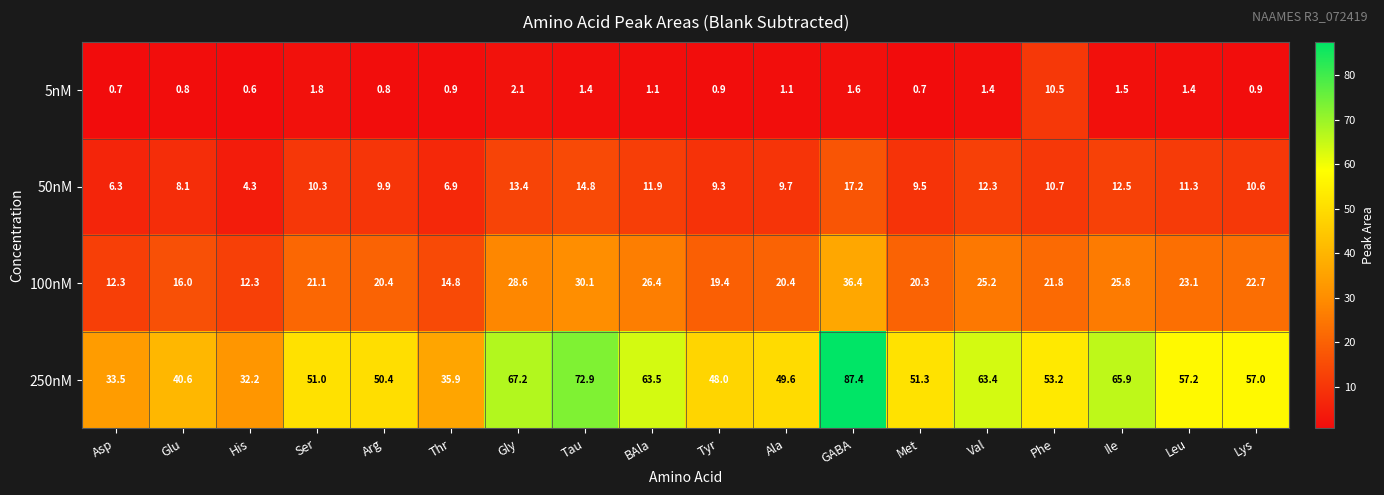

What is the maximum value shown in the chart?

87.4